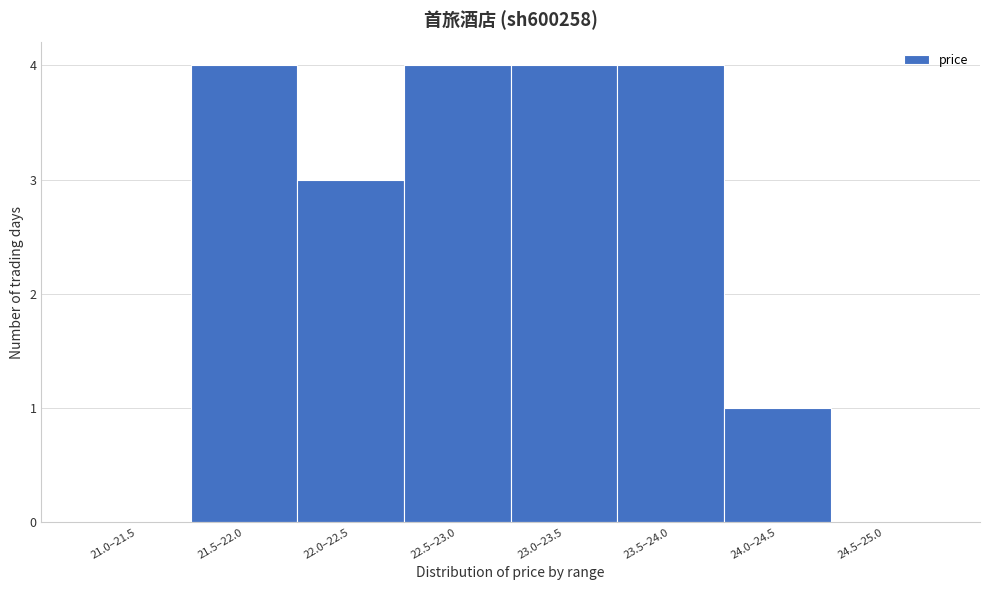

Reading left to right, what are all the values shown in this chart?

21.0–21.5=0	21.5–22.0=4	22.0–22.5=3	22.5–23.0=4	23.0–23.5=4	23.5–24.0=4	24.0–24.5=1	24.5–25.0=0